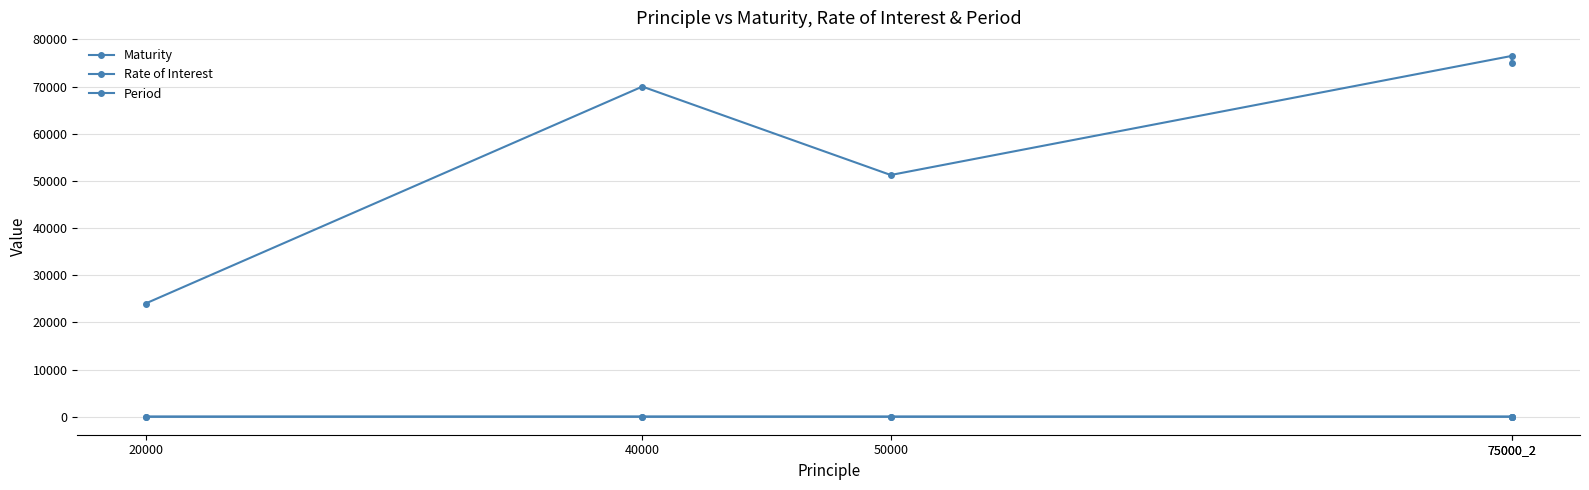

What is the difference between the maximum and minimum values in the Maturity series?

52500.0